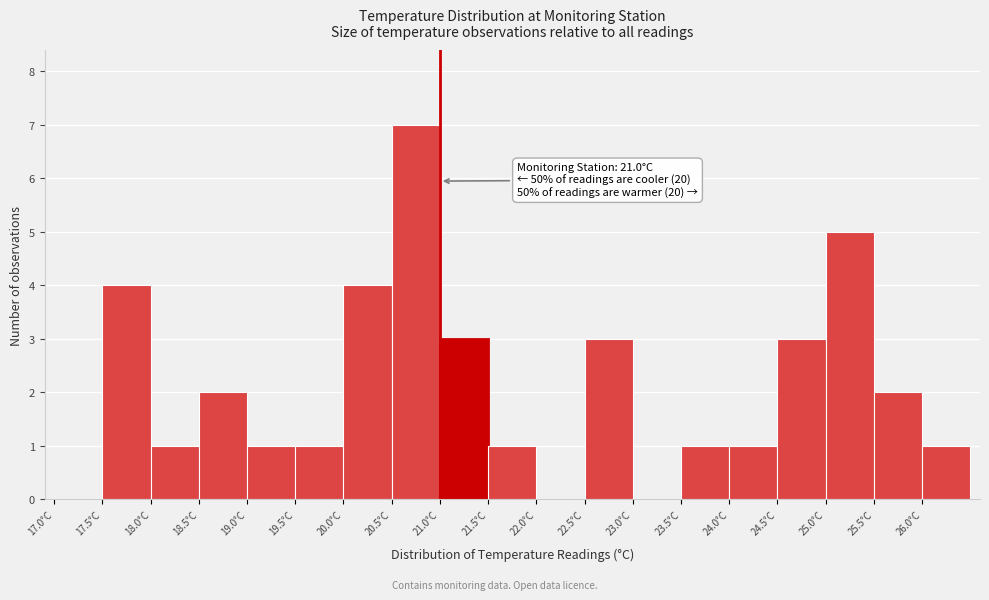

Which range on the x-axis has the tallest bar?

20.5 to 21.0